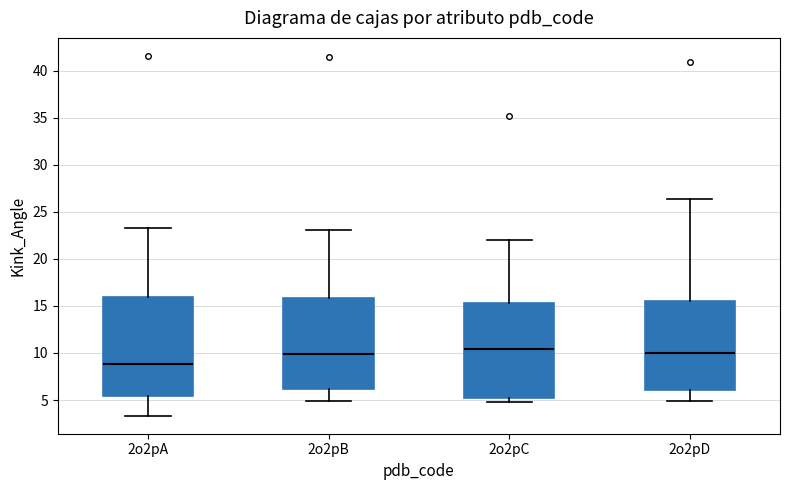

Reading left to right, read every box against the y-axis: the position of its median line, the range the box covers, and the ends of its whiskers. The values are not printed on the chart, so give them approximately, as read against the axis.

2o2pA: median 9.0, box 5.5 to 16.0, whiskers 3.5 to 23.5
2o2pB: median 10.0, box 6.0 to 16.0, whiskers 5.0 to 23.0
2o2pC: median 10.5, box 5.5 to 15.5, whiskers 5.0 to 22.0
2o2pD: median 10.0, box 6.0 to 15.5, whiskers 5.0 to 26.5